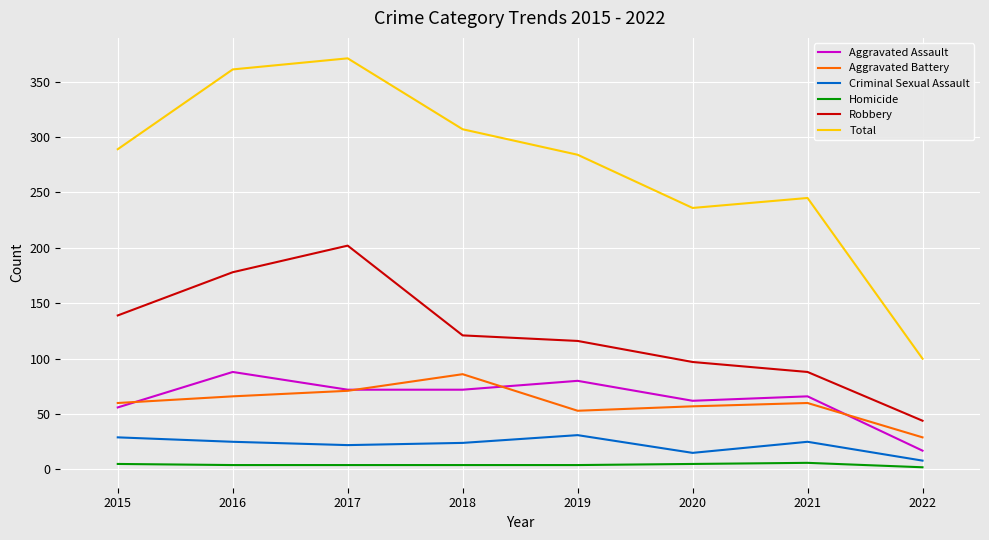

True or false: Aggravated Assault and Robbery intersect in this chart.

False